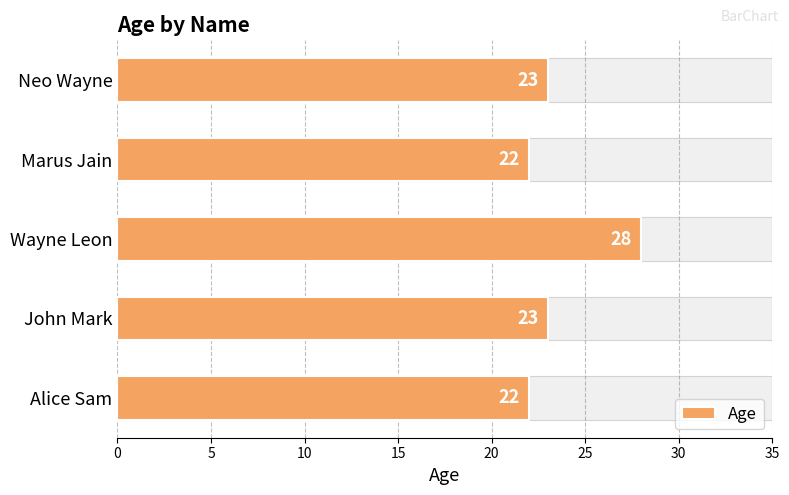

What value does the data have at John Mark?

23